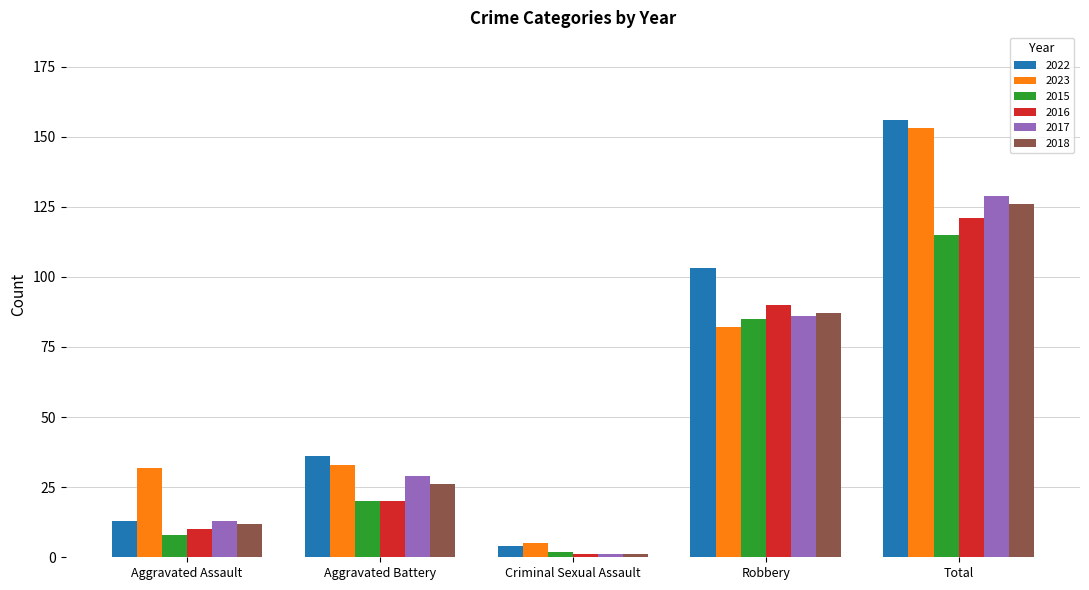

Is it true that 2023 equals 82 at Robbery?

True